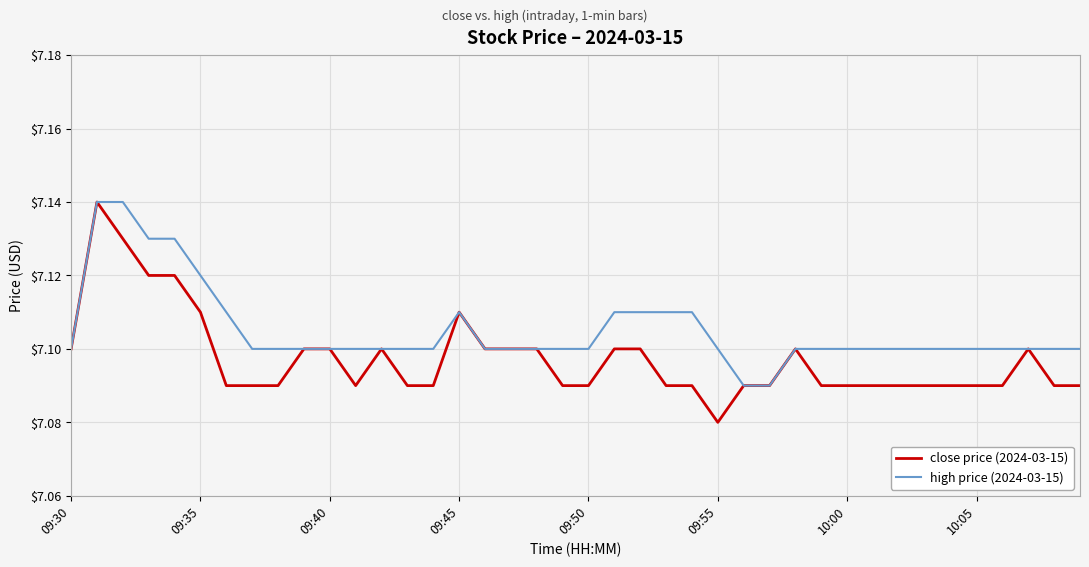

List the series in order of their overall mean, lowest first.

close price (2024-03-15), high price (2024-03-15)